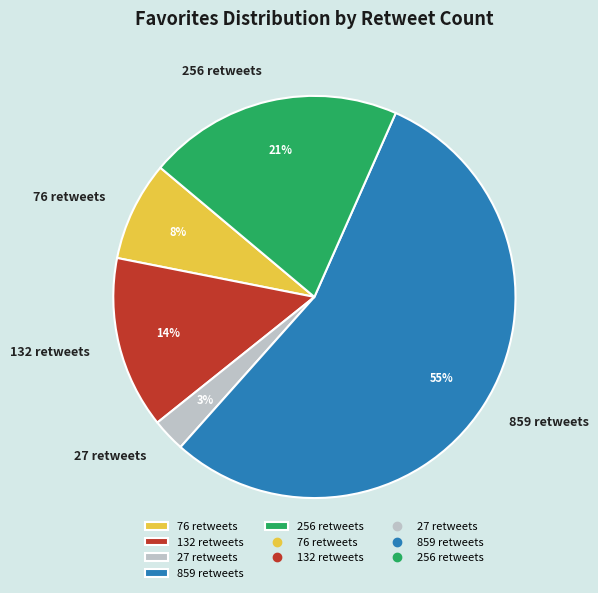

To the nearest percent, what percentage of the pie is 27 retweets?

3%